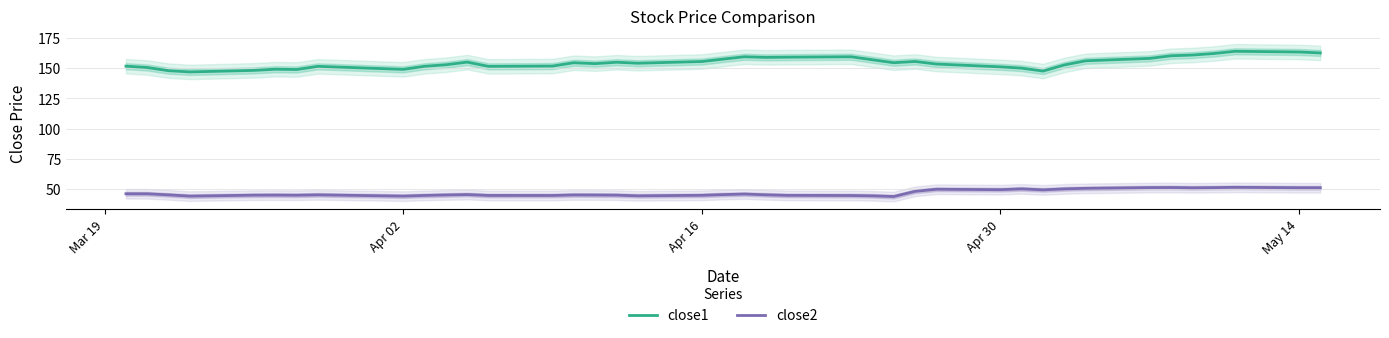

What are all the series names shown in the legend?

close1, close2